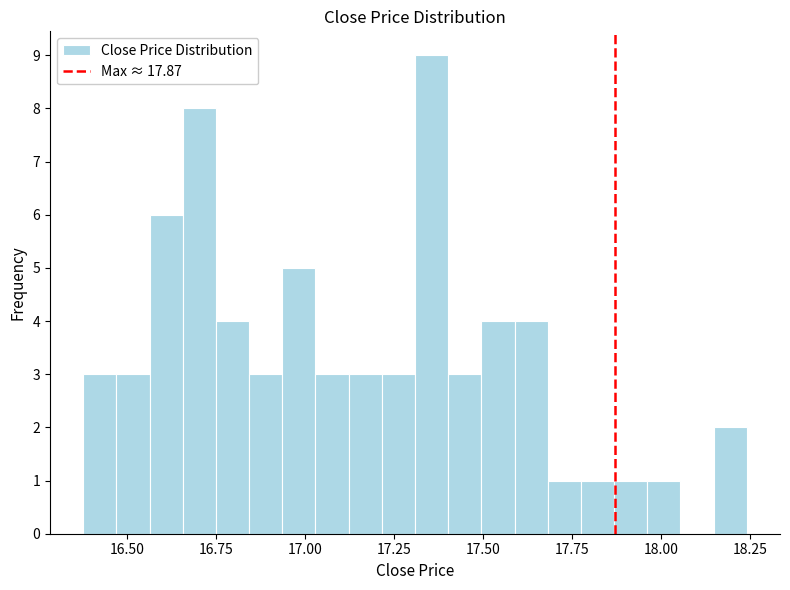

Read against the x-axis, roughly where is the centre of the tallest bar?

17.35